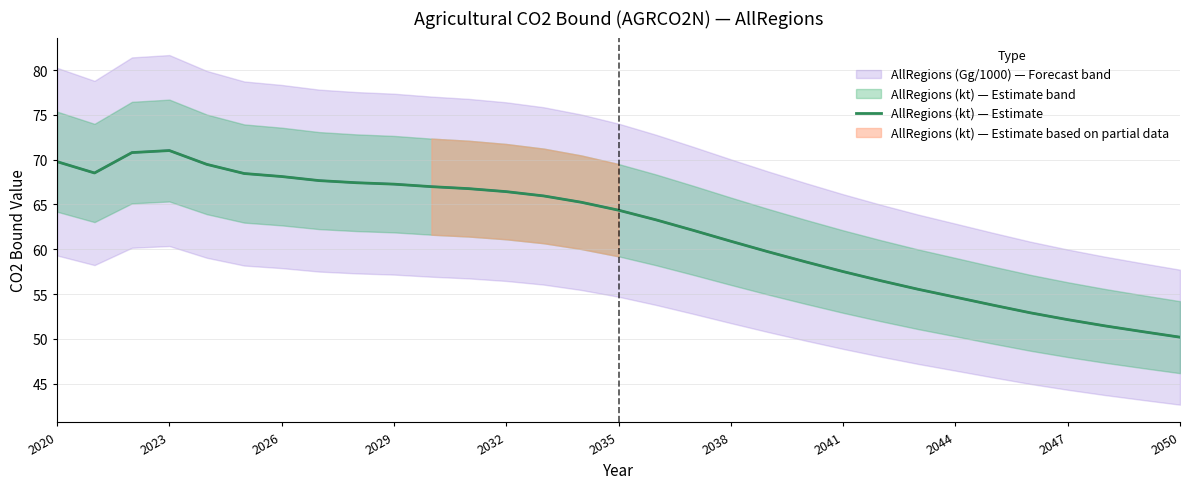

What is the minimum value for AllRegions (kt) — Estimate?

50.2